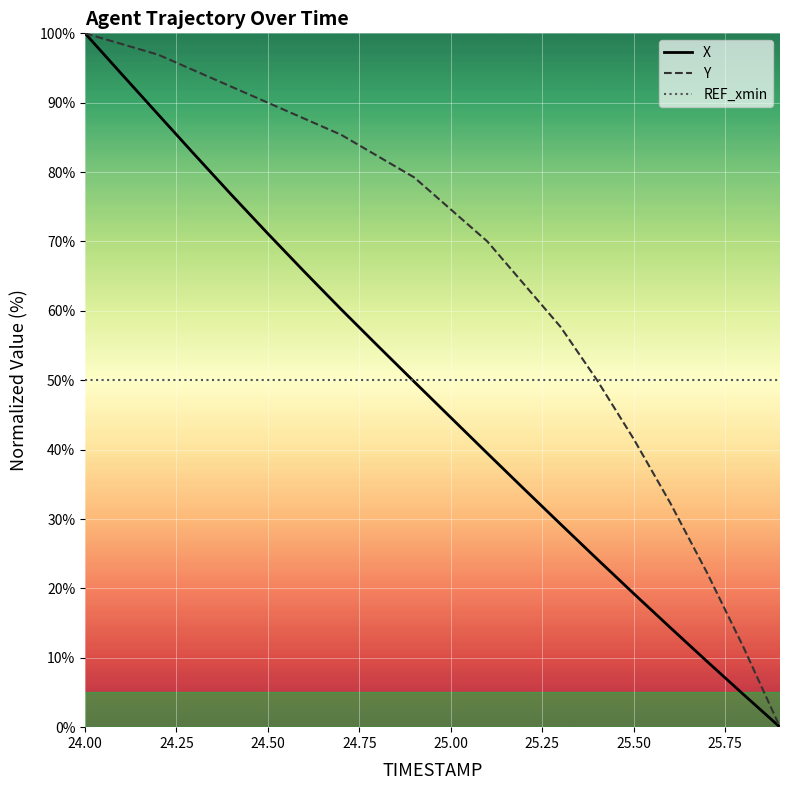

What is the lowest value of the REF_xmin series?

50.0